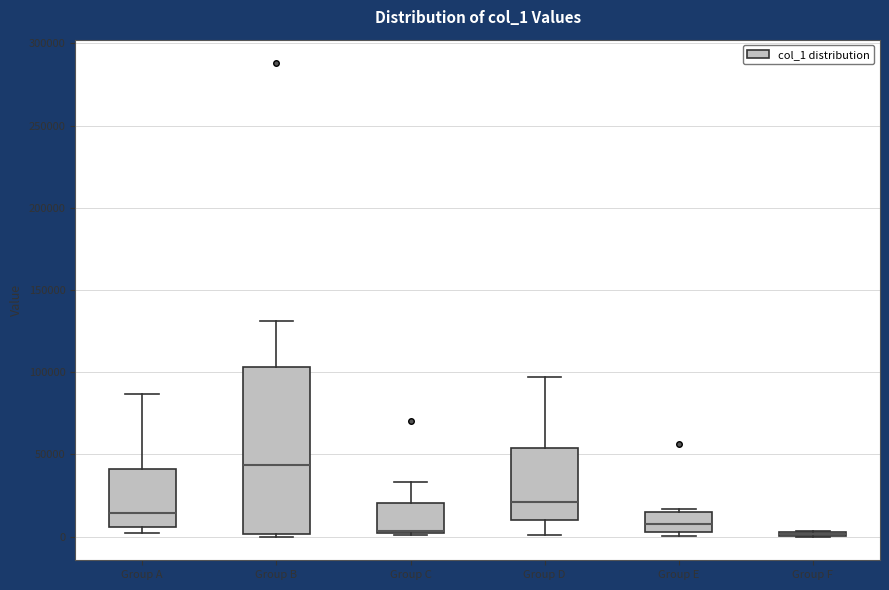

Where is the upper edge of the box for Group A on the y-axis? The values are not printed on the chart, so give them approximately, as read against the axis.

40000